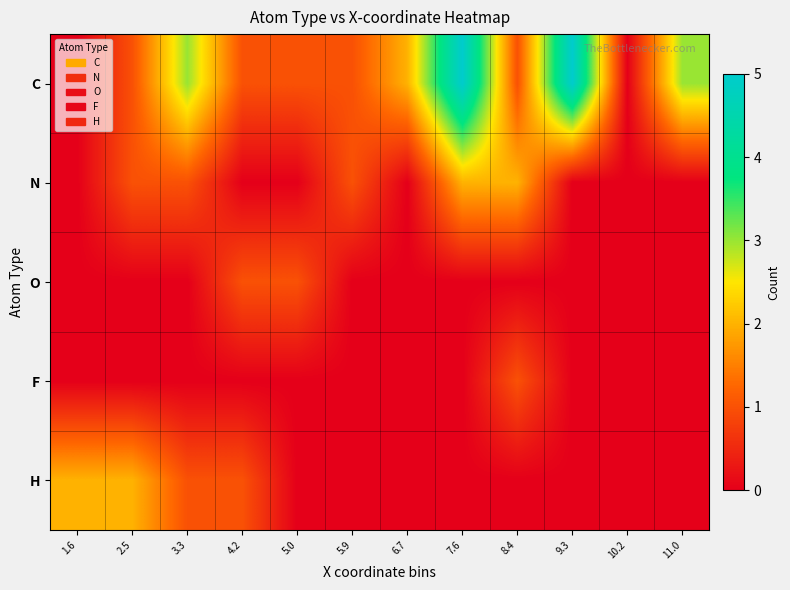

Reading left to right, transcribe all the data shown in this chart.

C: 1.6=0	2.5=1	3.3=3	4.2=1	5.0=1	5.9=1	6.7=2	7.6=5	8.4=1	9.3=5	10.2=0	11.0=3
N: 1.6=0	2.5=1	3.3=1	4.2=0	5.0=0	5.9=1	6.7=0	7.6=2	8.4=2	9.3=0	10.2=0	11.0=0
O: 1.6=0	2.5=0	3.3=0	4.2=1	5.0=1	5.9=0	6.7=0	7.6=0	8.4=0	9.3=0	10.2=0	11.0=0
F: 1.6=0	2.5=0	3.3=0	4.2=0	5.0=0	5.9=0	6.7=0	7.6=0	8.4=1	9.3=0	10.2=0	11.0=0
H: 1.6=2	2.5=2	3.3=1	4.2=1	5.0=0	5.9=0	6.7=0	7.6=0	8.4=0	9.3=0	10.2=0	11.0=0